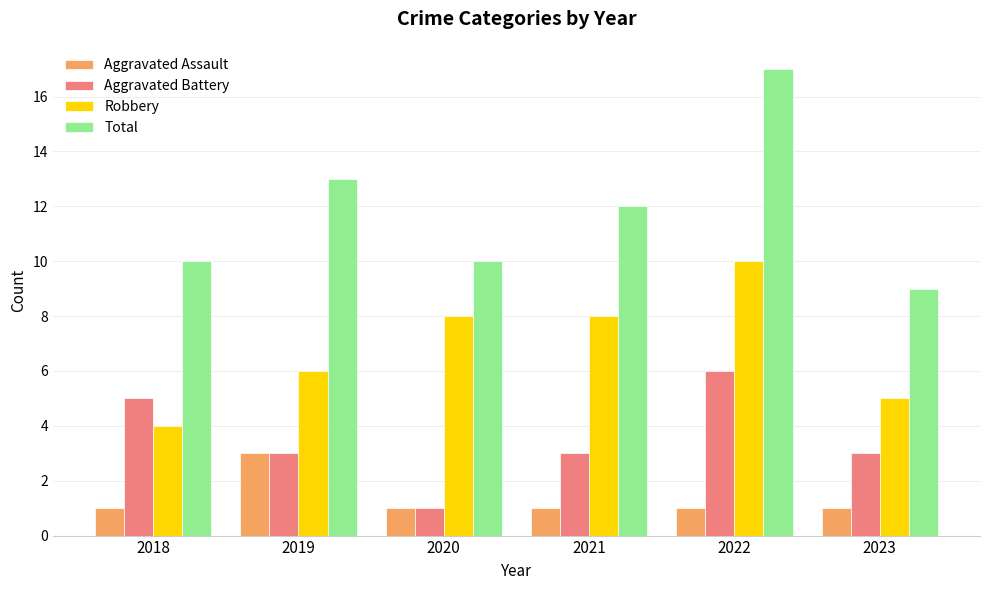

The Aggravated Assault series shows 1 at 2022. True or false?

True